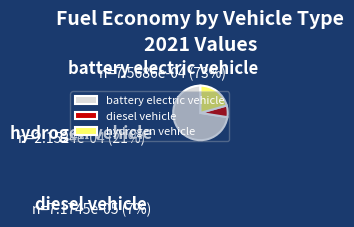

Does any single category account for the majority?

Yes